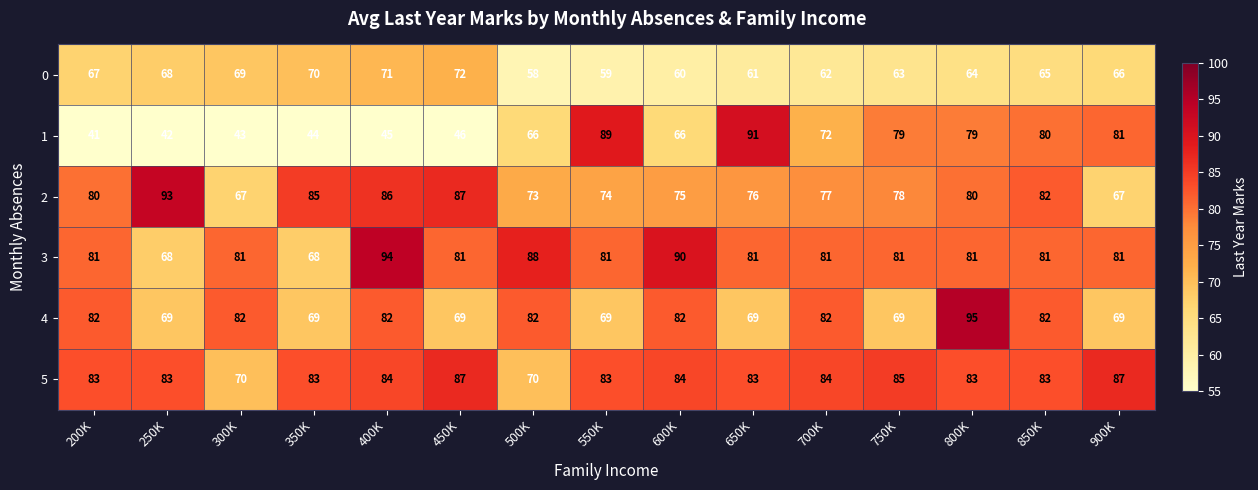

Count the number of categories in the chart.

15